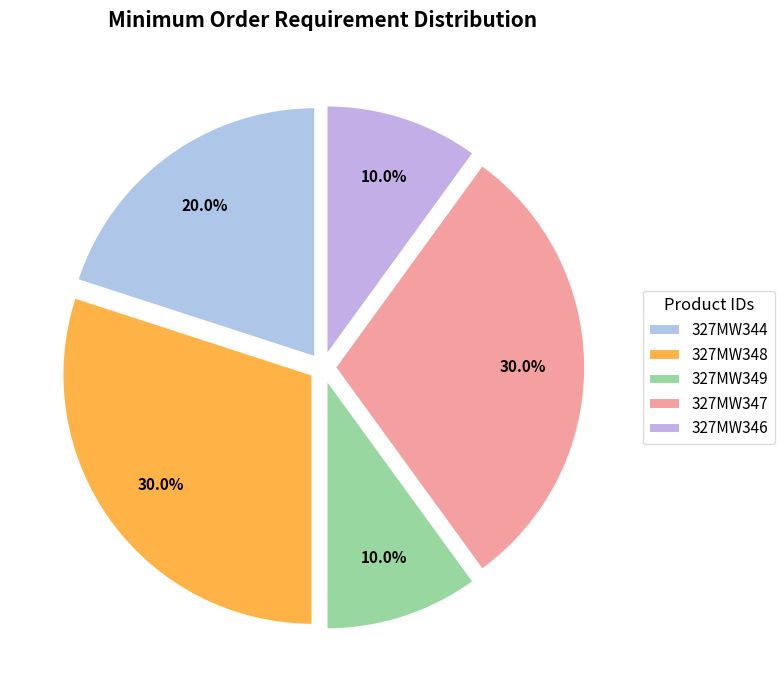

To the nearest percent, what is the difference between the largest and smallest slice percentages?

20%